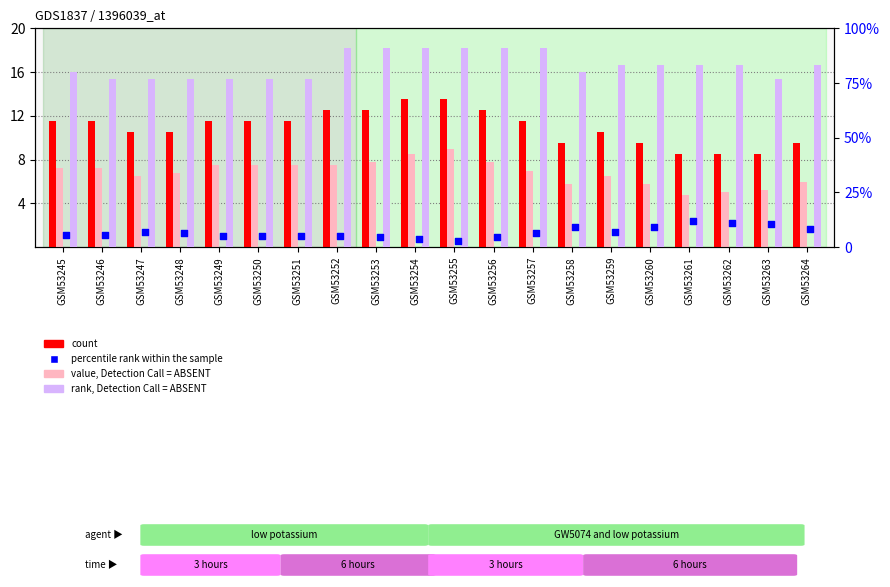

Which series has the widest spread of Y values?

rank, Detection Call = ABSENT